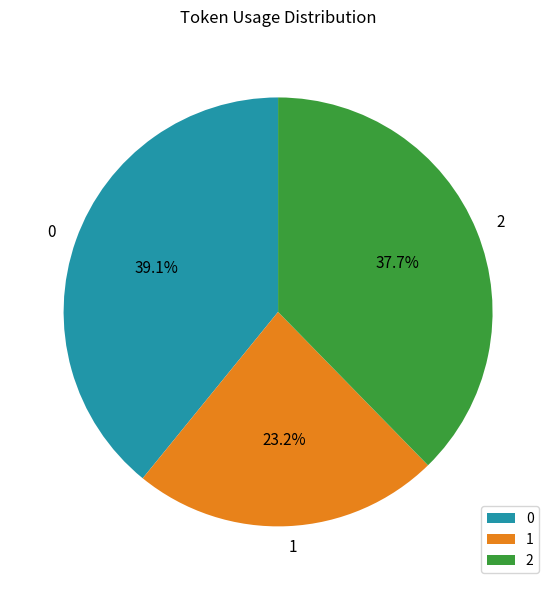

Is it true that 1 is 35% of the pie?

False